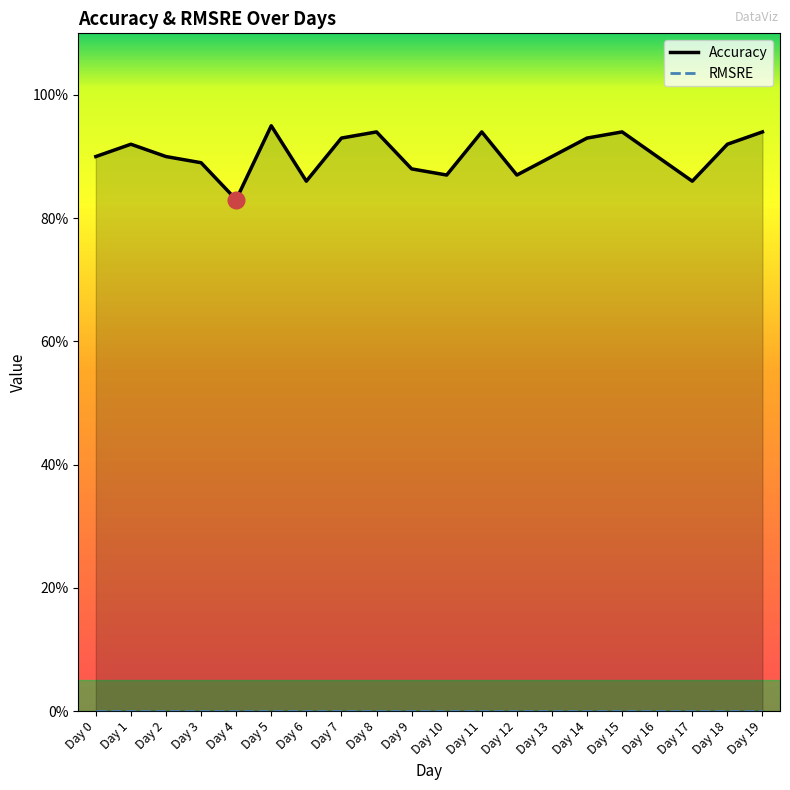

Which label corresponds to the smallest value in the chart?

Day 0